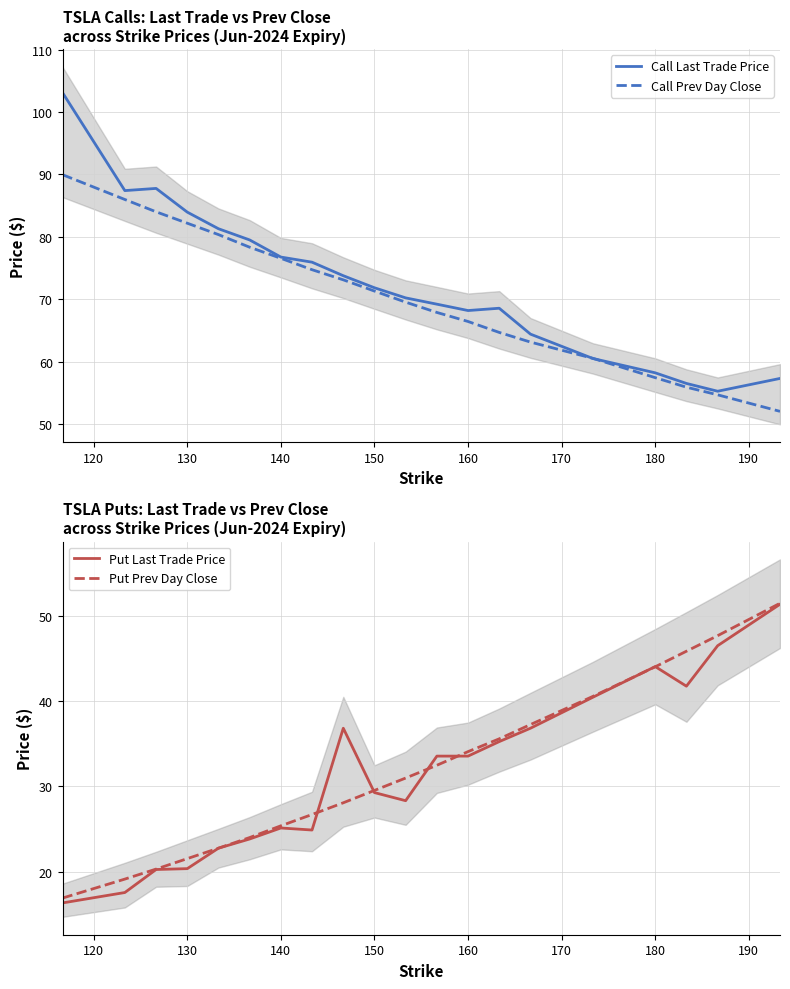

What is the lowest value of the Put Last Trade Price series?

16.3